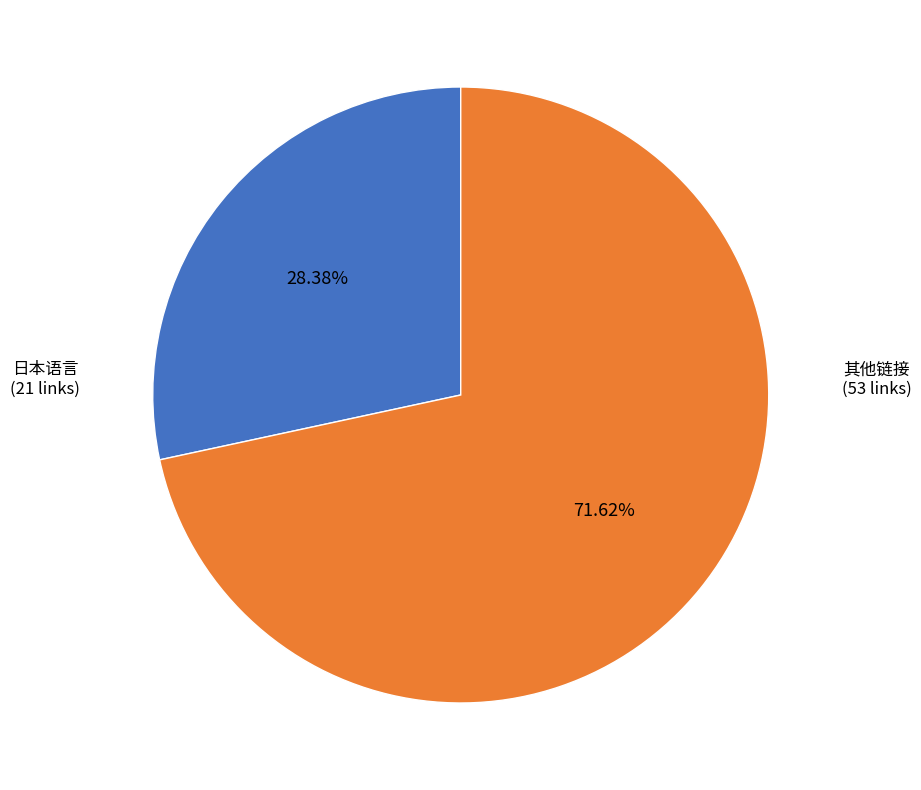

Is there a majority slice in this chart?

Yes